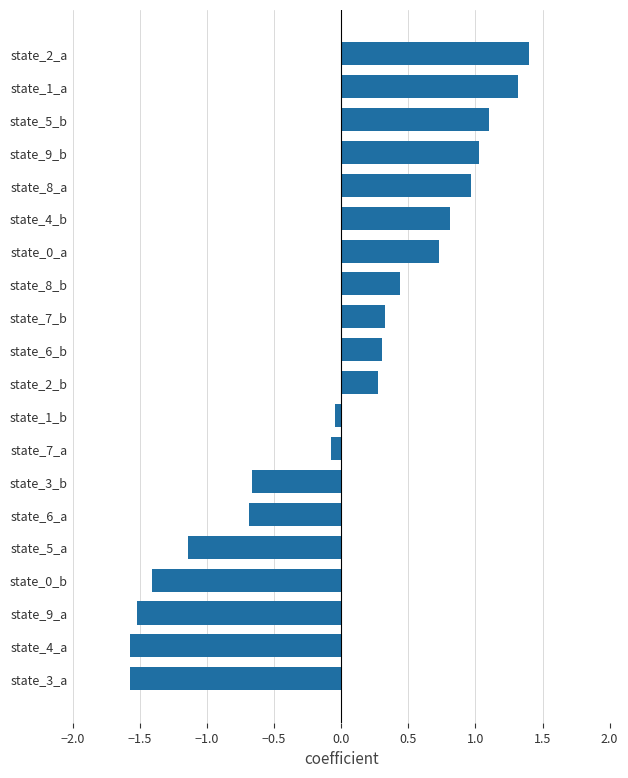

Between state_7_b and state_4_b, which is larger?

state_4_b